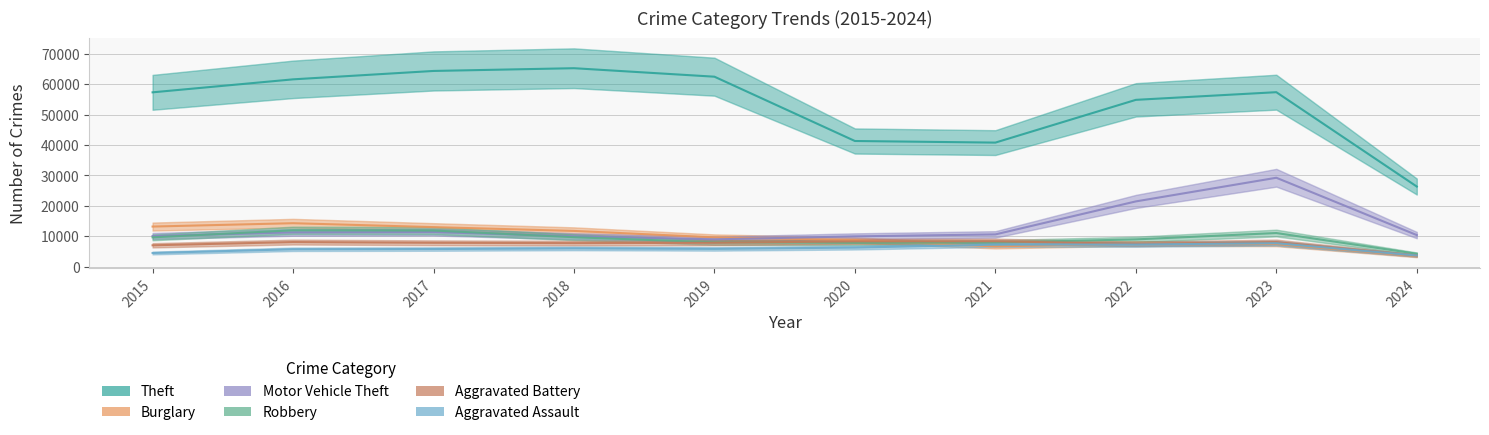

Reading left to right, list all the values displayed in this chart.

Theft: 2015=57351	2016=61623	2017=64386	2018=65289	2019=62495	2020=41335	2021=40810	2022=54877	2023=57398	2024=26352
Burglary: 2015=13184	2016=14289	2017=13001	2018=11747	2019=9638	2020=8758	2021=6662	2022=7593	2023=7482	2024=3445
Motor Vehicle Theft: 2015=10068	2016=11285	2017=11380	2018=9985	2019=8977	2020=9959	2021=10603	2022=21461	2023=29243	2024=10380
Robbery: 2015=9638	2016=11960	2017=11880	2018=9681	2019=7995	2020=7855	2021=7920	2022=8962	2023=11055	2024=4238
Aggravated Battery: 2015=7019	2016=8086	2017=7845	2018=7735	2019=7858	2020=8320	2021=8347	2022=7488	2023=8079	2024=3676
Aggravated Assault: 2015=4480	2016=5712	2017=5793	2018=6001	2019=5841	2020=6264	2021=7242	2022=7280	2023=7708	2024=3656